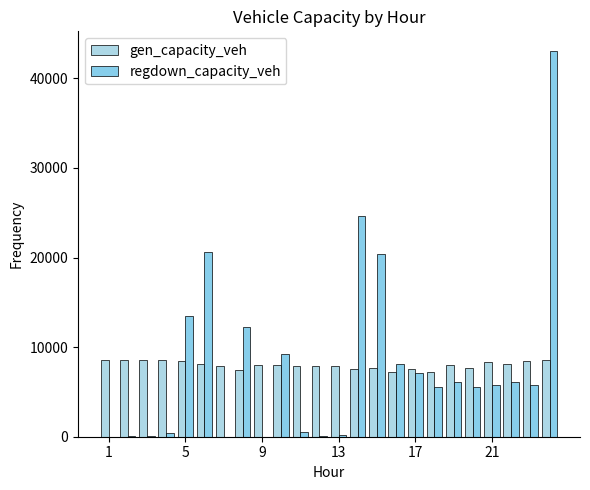

What is the greatest value displayed?

43096.0